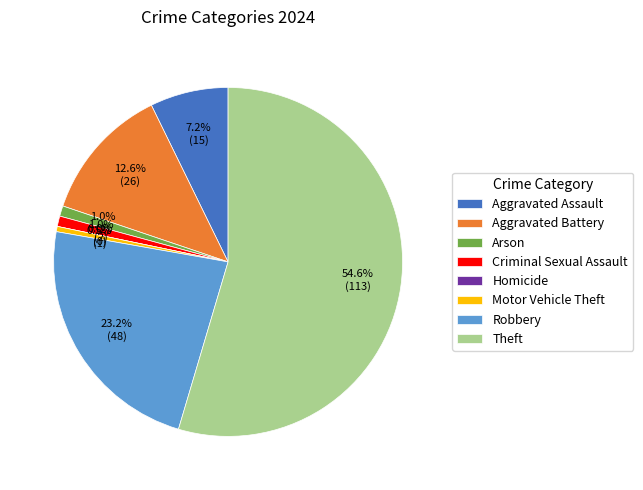

What percentage is the Aggravated Assault slice, to the nearest percent?

7%